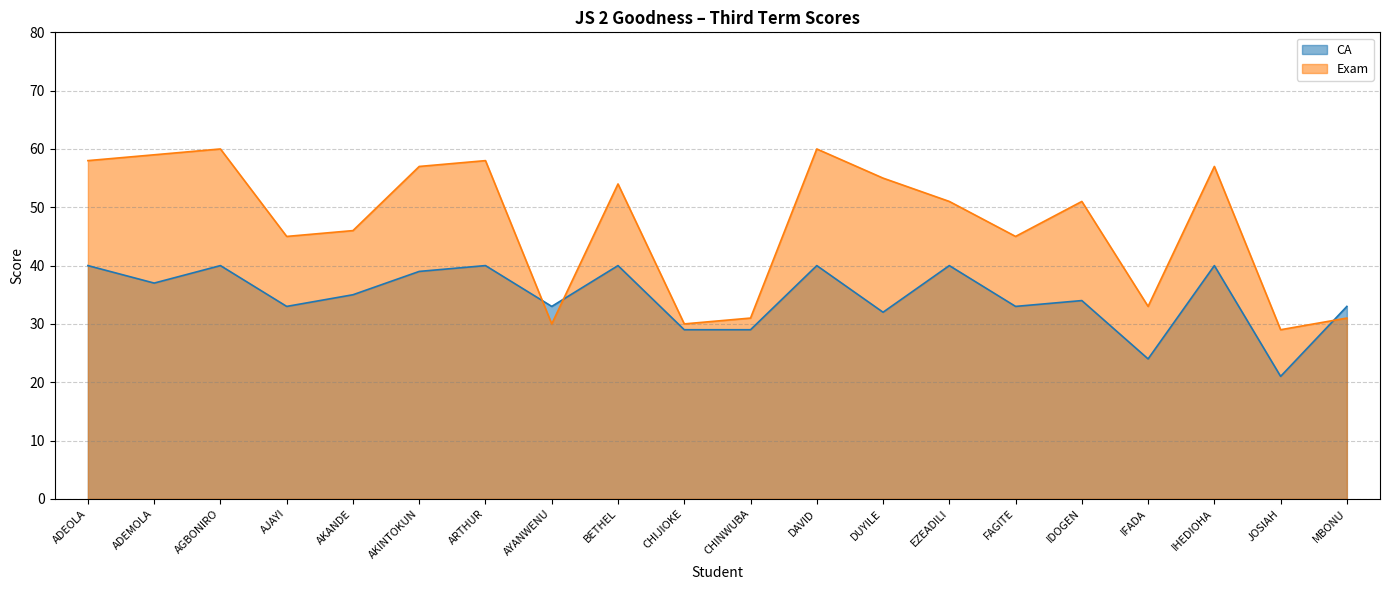

Which series ends up on top after the final intersection of Exam and CA?

CA